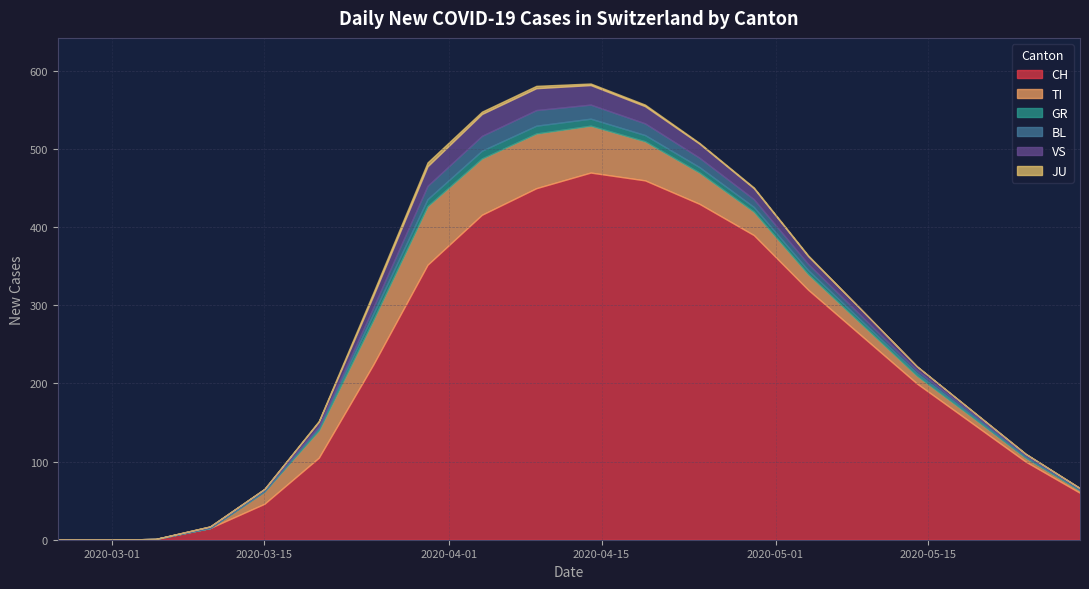

What are all the series names shown in the legend?

CH, TI, GR, BL, VS, JU